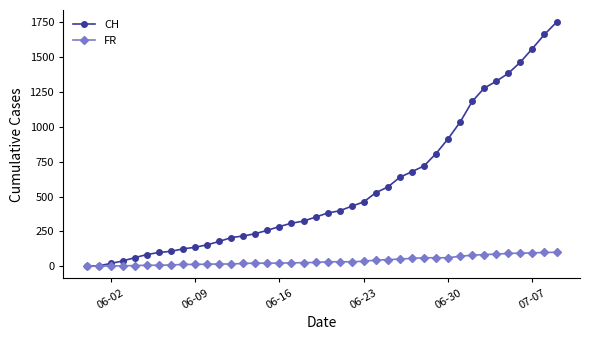

What is the greatest value displayed?

1752